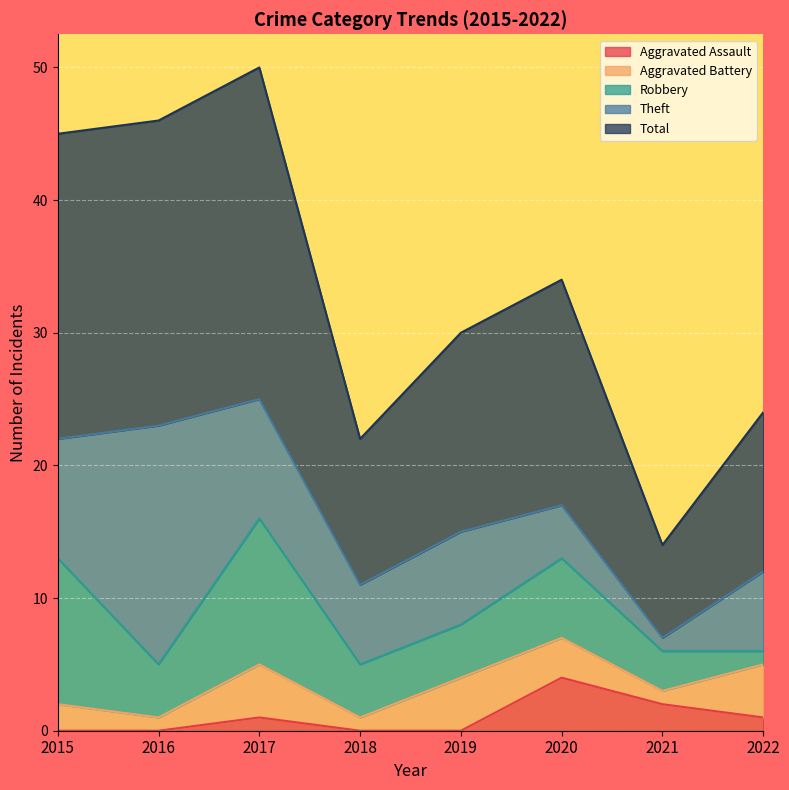

What is the value of the Total point at the 4th from the left?

11